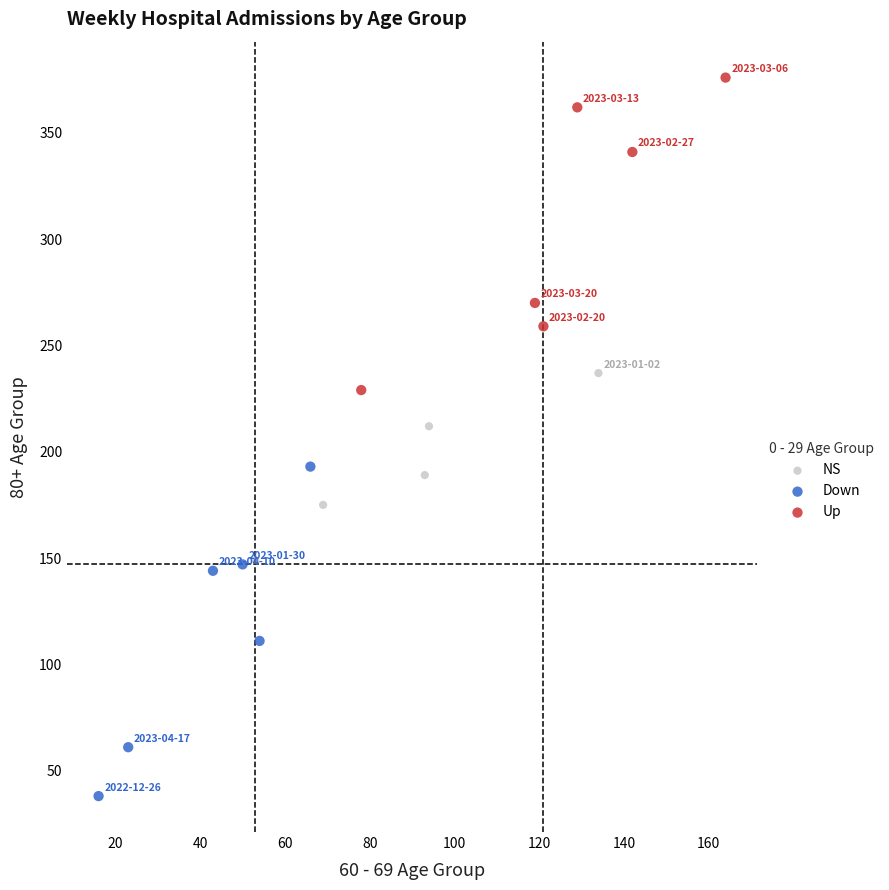

Which series reaches the minimum Y coordinate?

Down